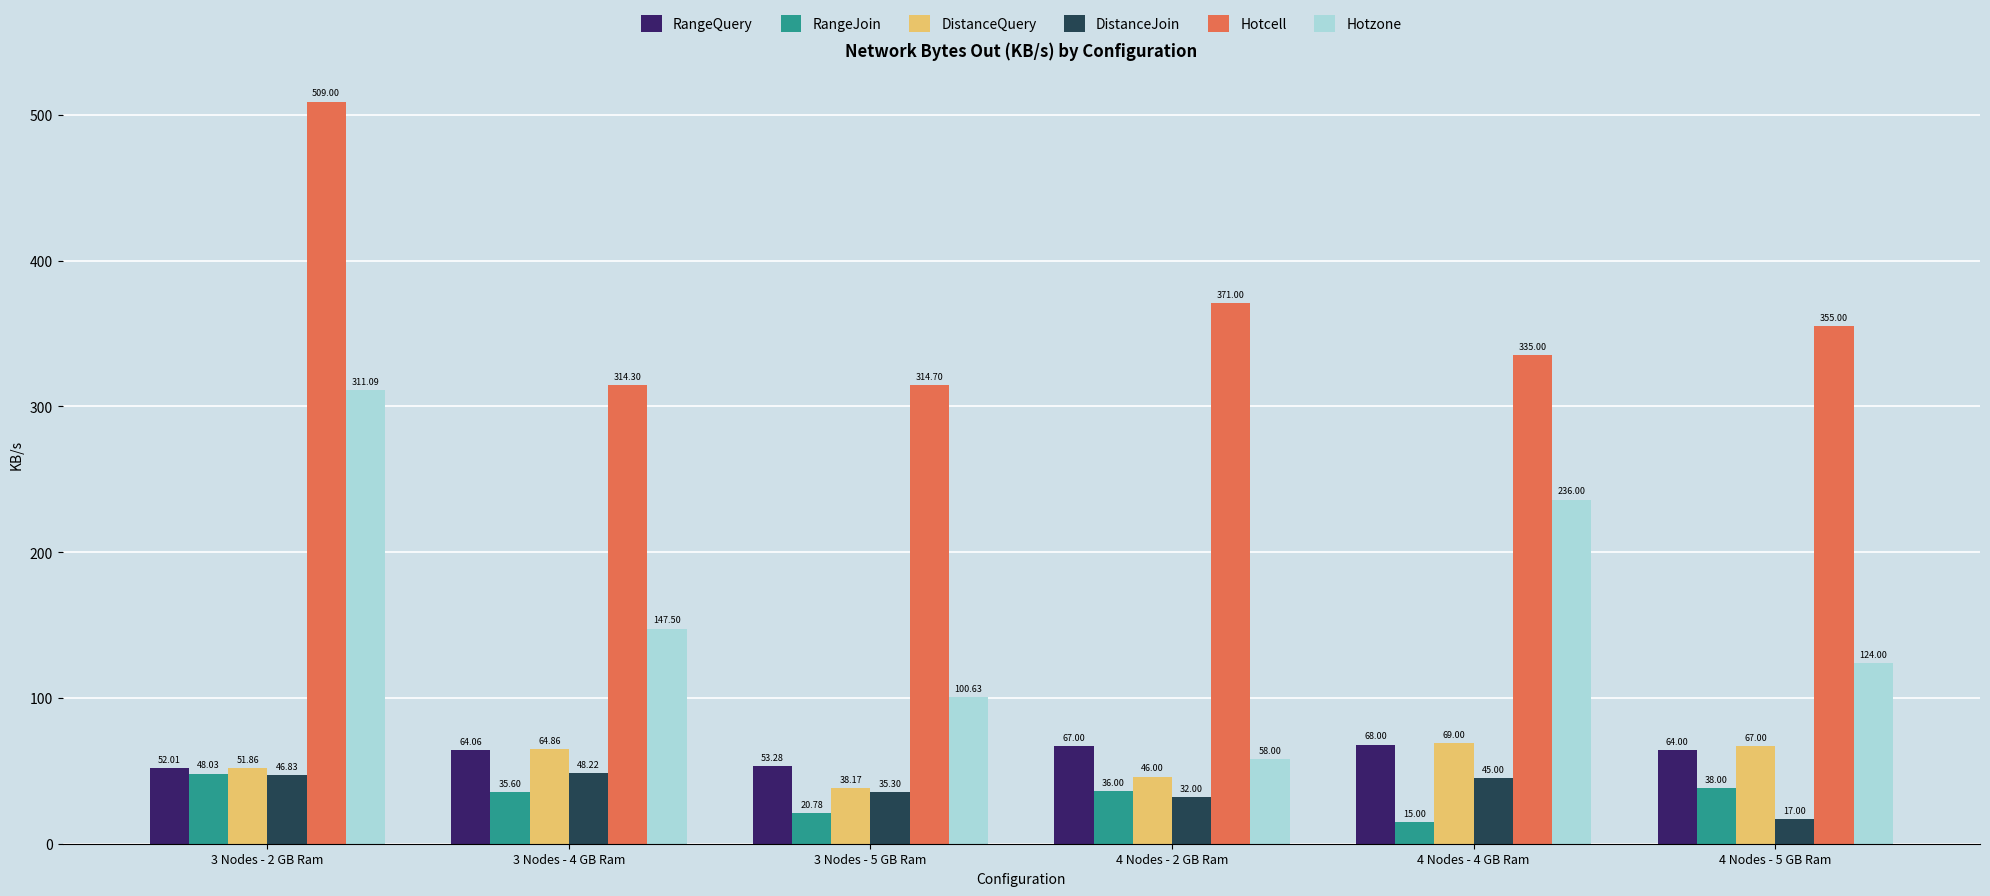

At how many categories does at least one series exceed 127?

6